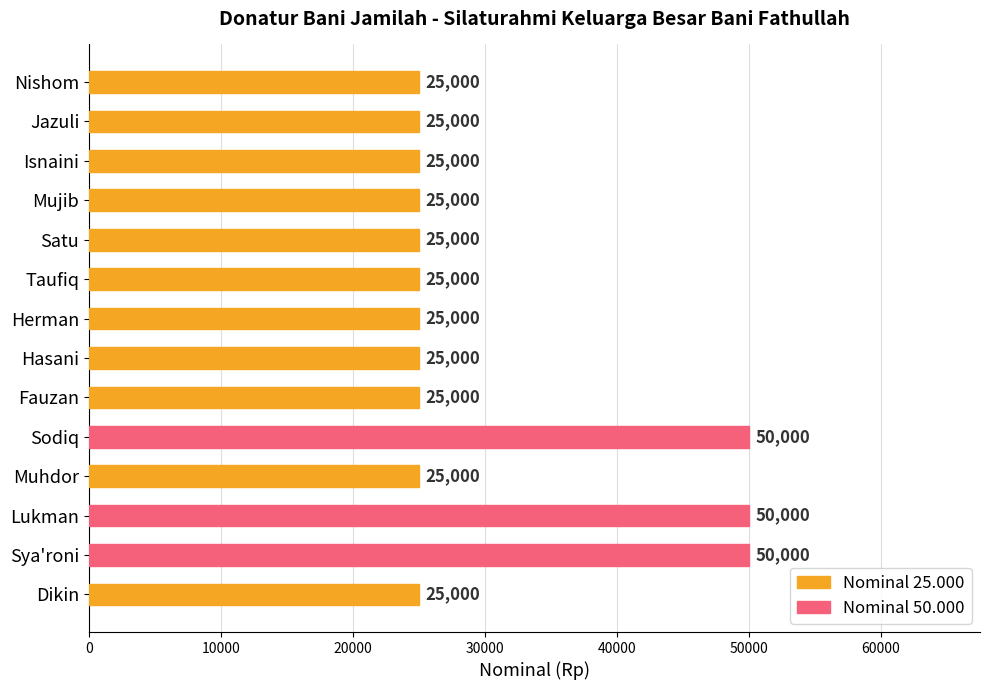

What value does the data have at Satu, to the nearest 50?

25000